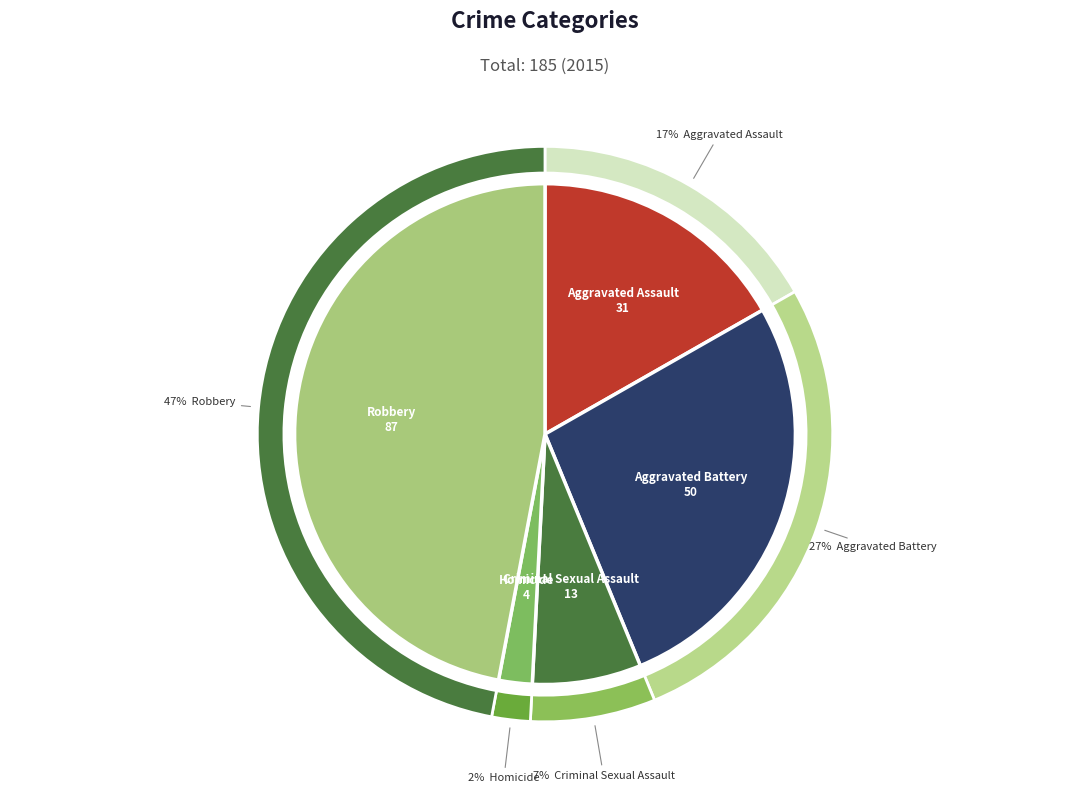

Does any single category account for the majority?

No